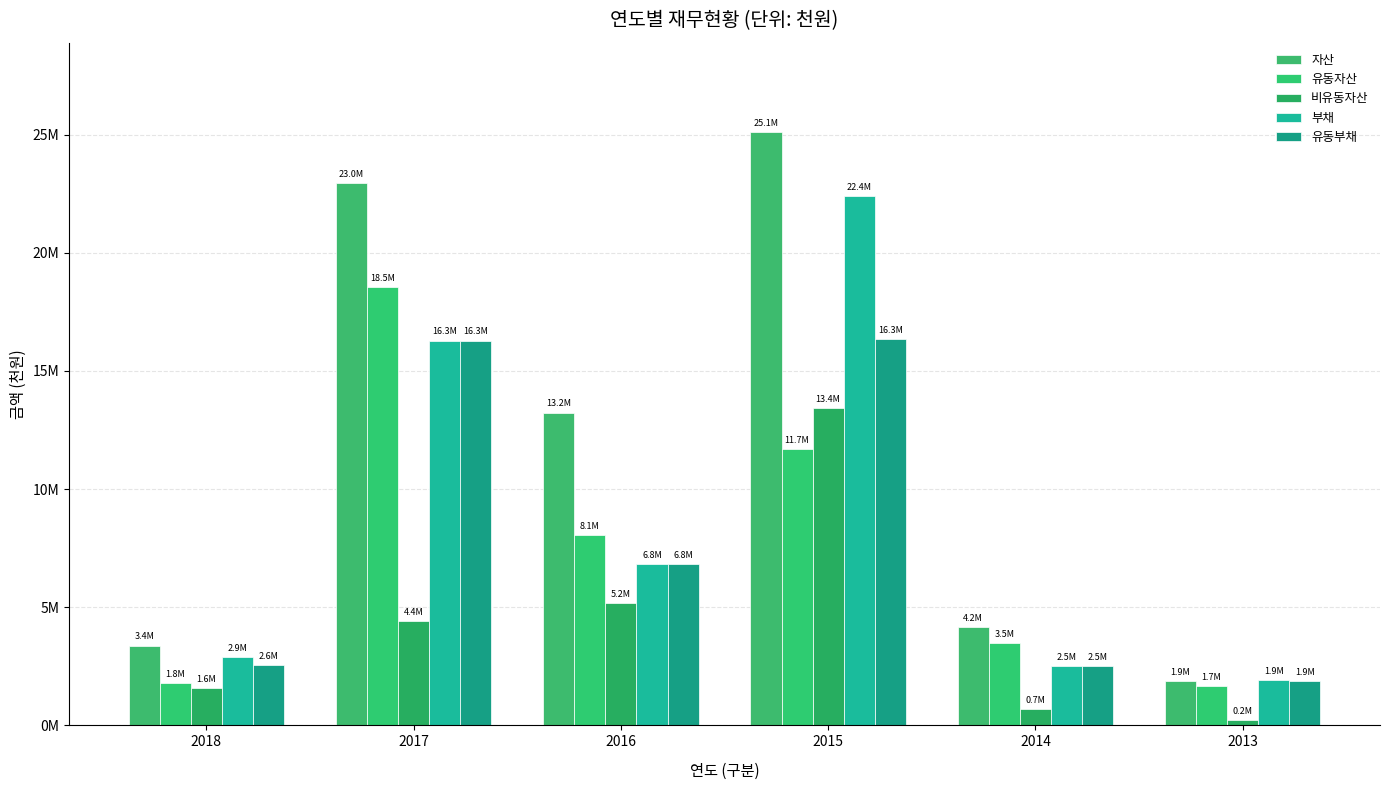

What is the spread (max minus min) of values at 2016?

8051003